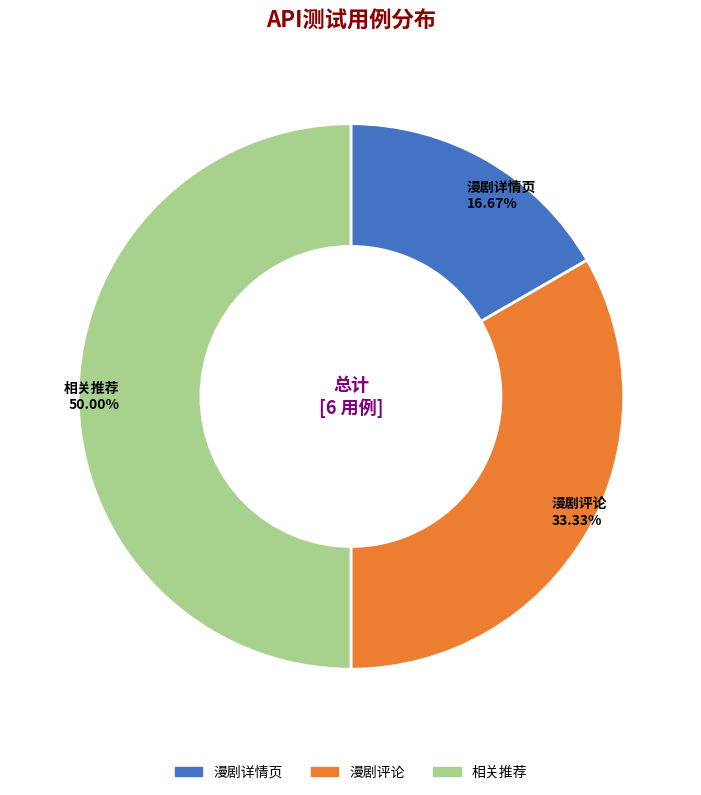

Do 相关推荐 and 漫剧评论 together represent more than half of the pie?

Yes